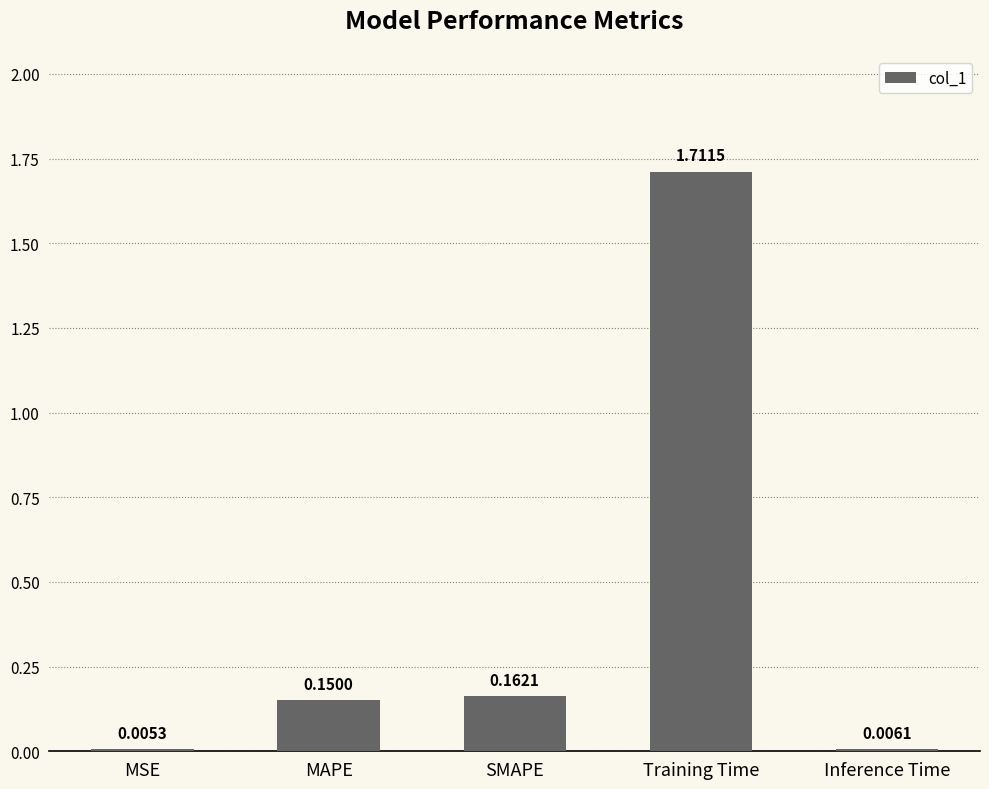

At which category does the chart reach its peak across all series?

Training Time